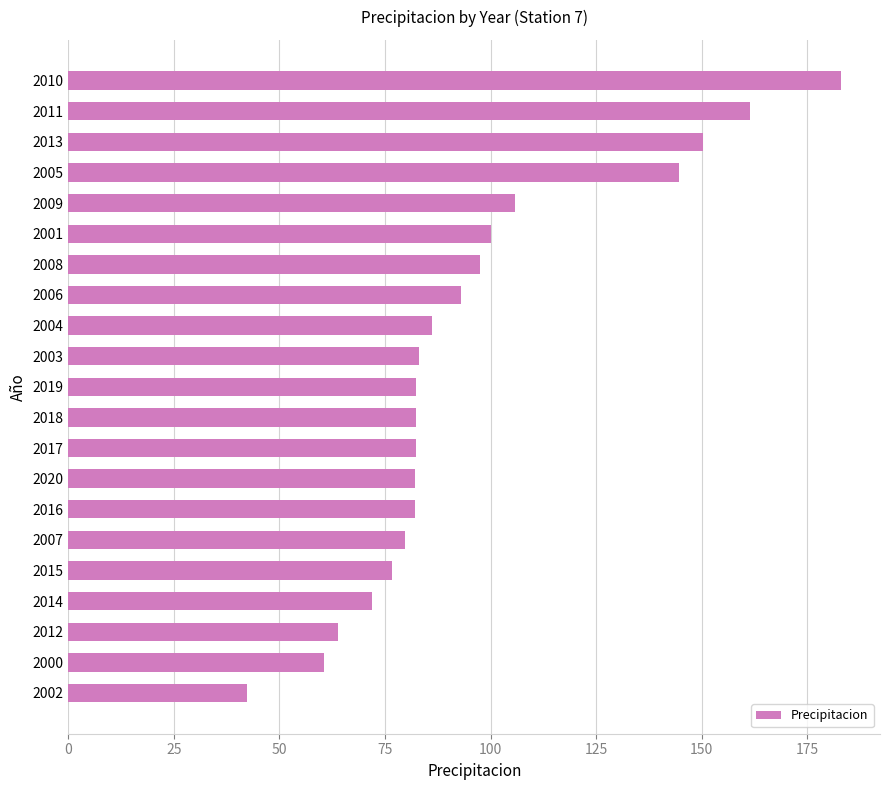

What is the ratio of the value at 2020 to the value at 2008?

0.8